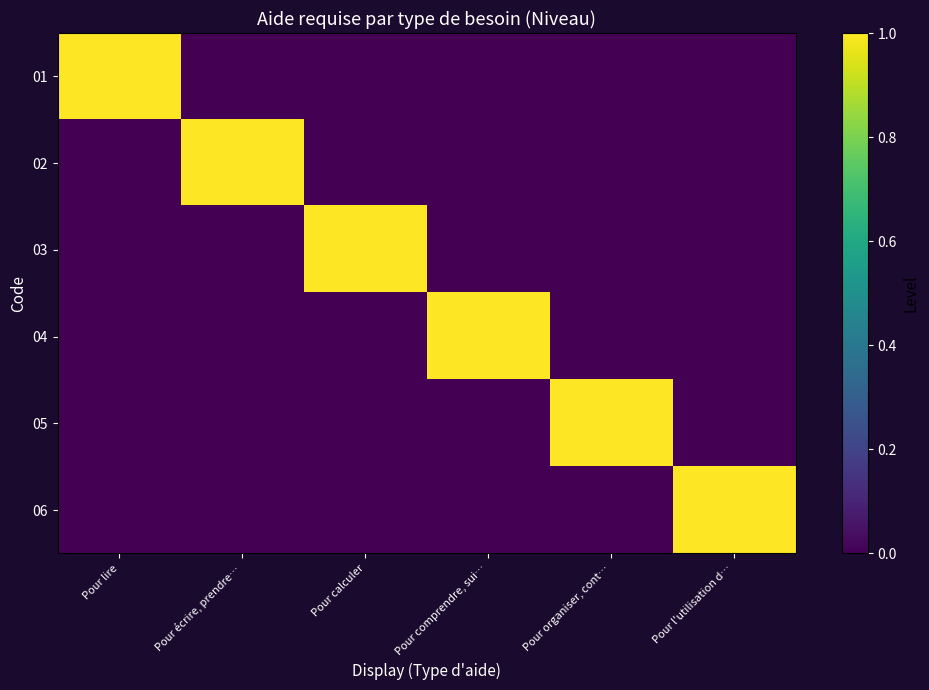

Between Pour organiser, cont… and Pour l'utilisation d…, which series saw the biggest shift?

05